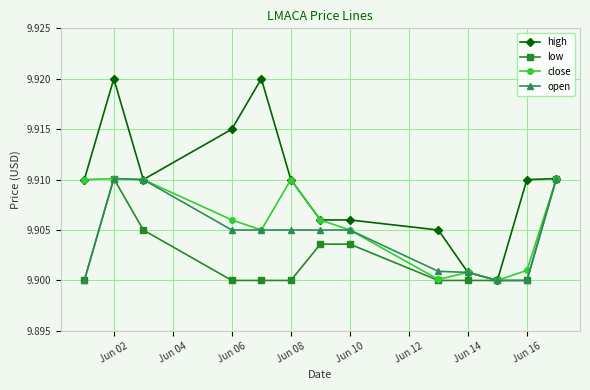

At how many categories does at least one series exceed 9?

13